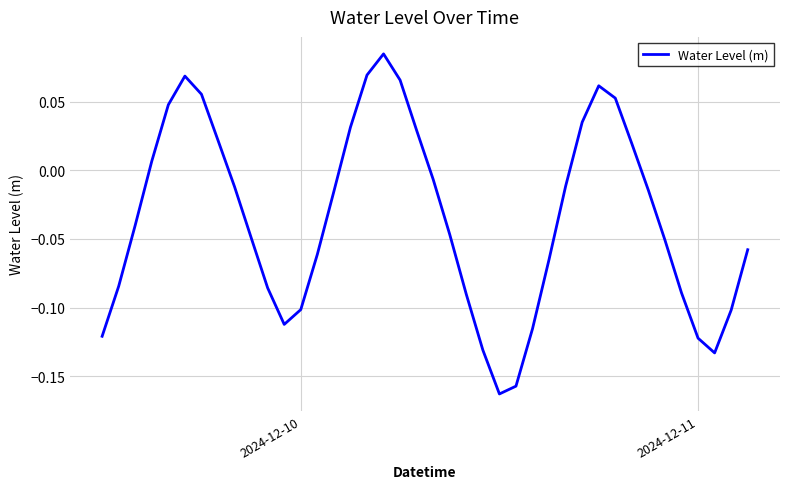

What is the minimum value shown in the chart?

-0.2